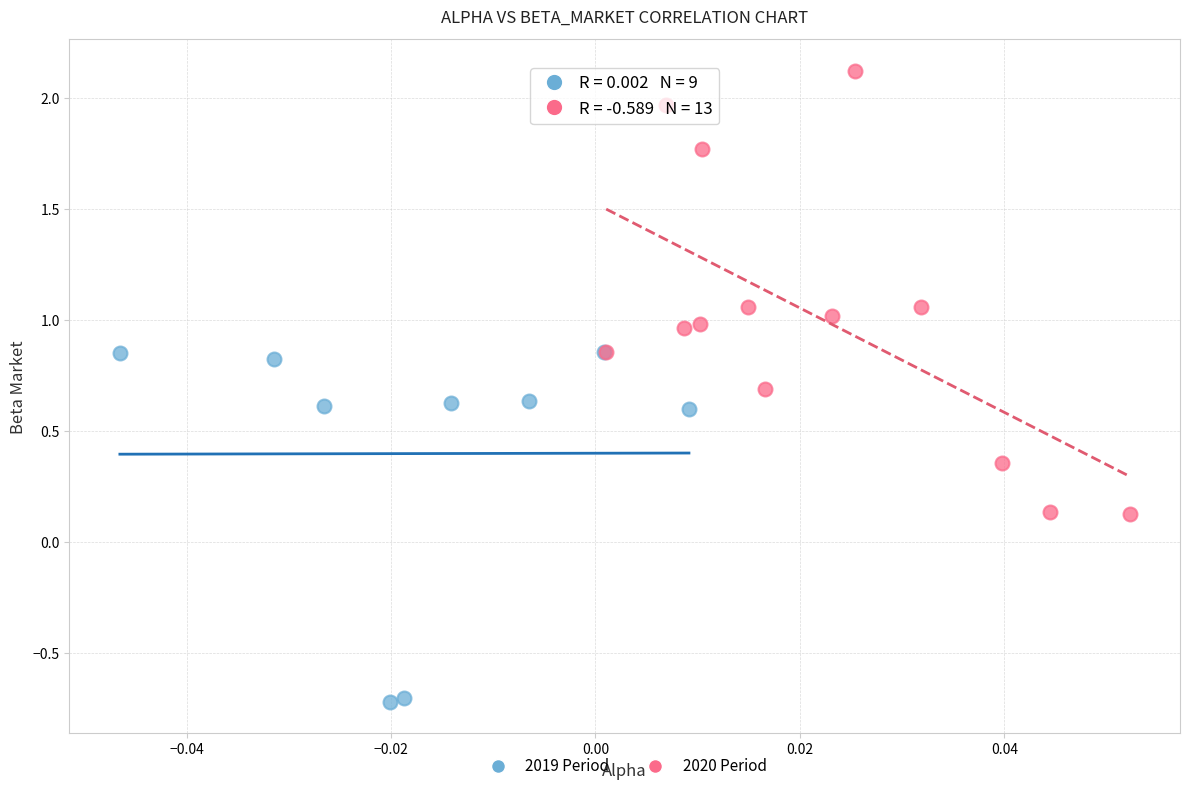

Which series contains the lowest Y value?

2019 Period